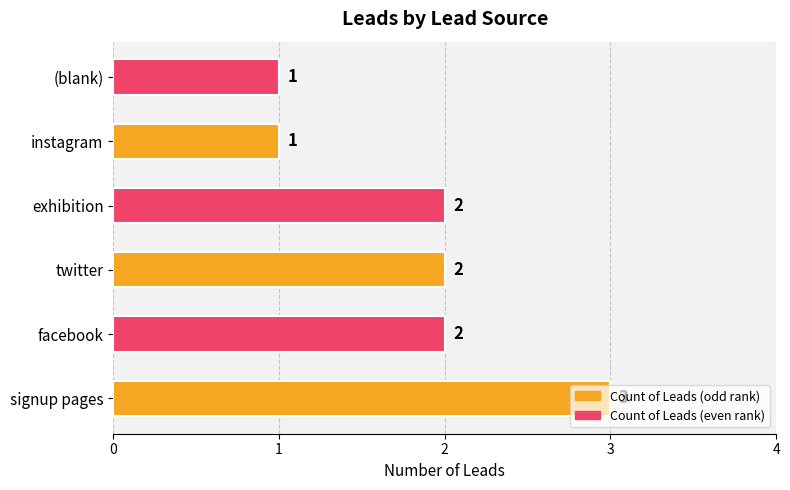

True or false: the data shows 3 at signup pages.

True